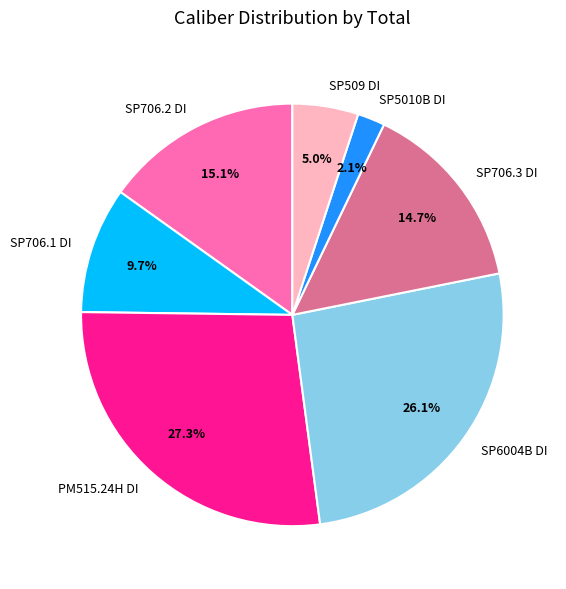

To the nearest percent, what is the difference between the SP5010B DI and SP6004B DI slice percentages?

24%